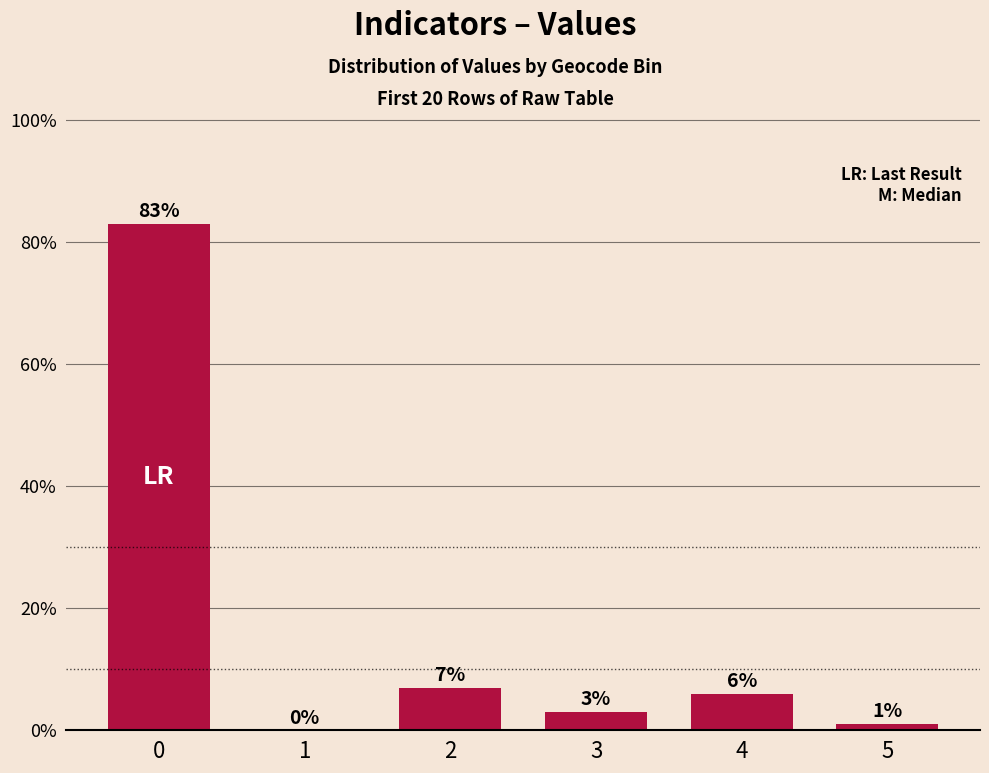

The chart shows a value of 1 at 5. True or false?

True